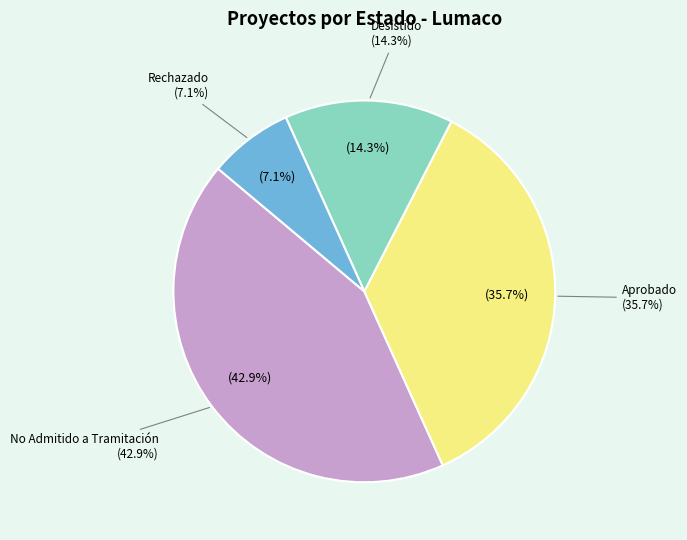

True or false: Novena (Aprobado) accounts for 1% of the total.

False